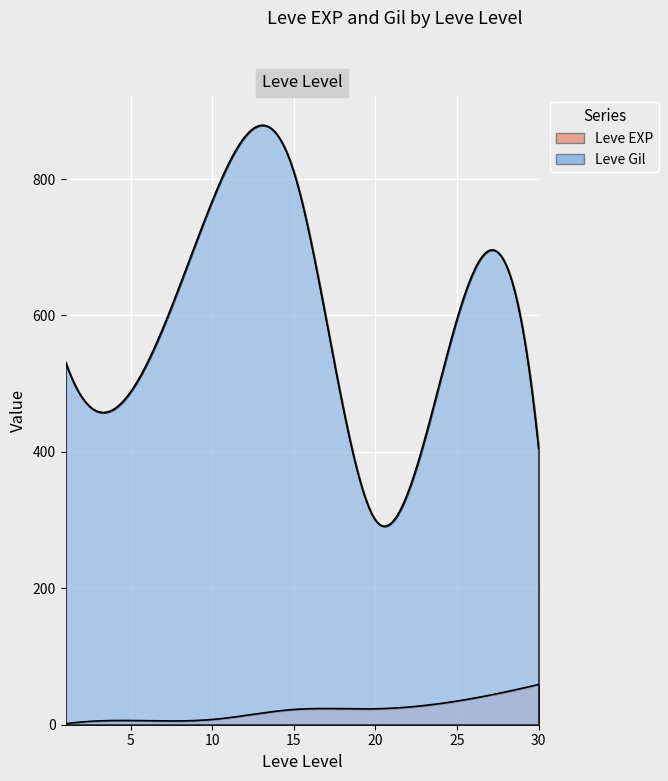

At which label does Leve Gil reach its minimum?

20